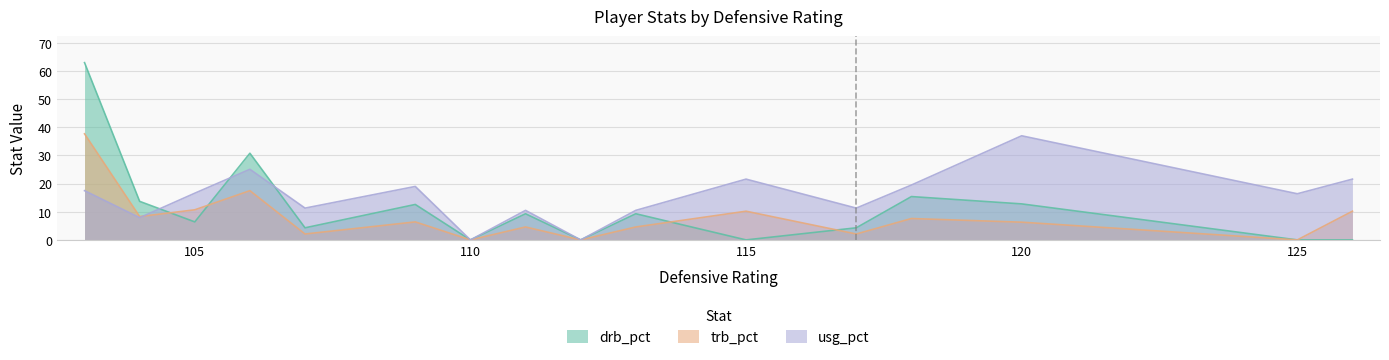

At which category does the chart reach its minimum across all series?

110